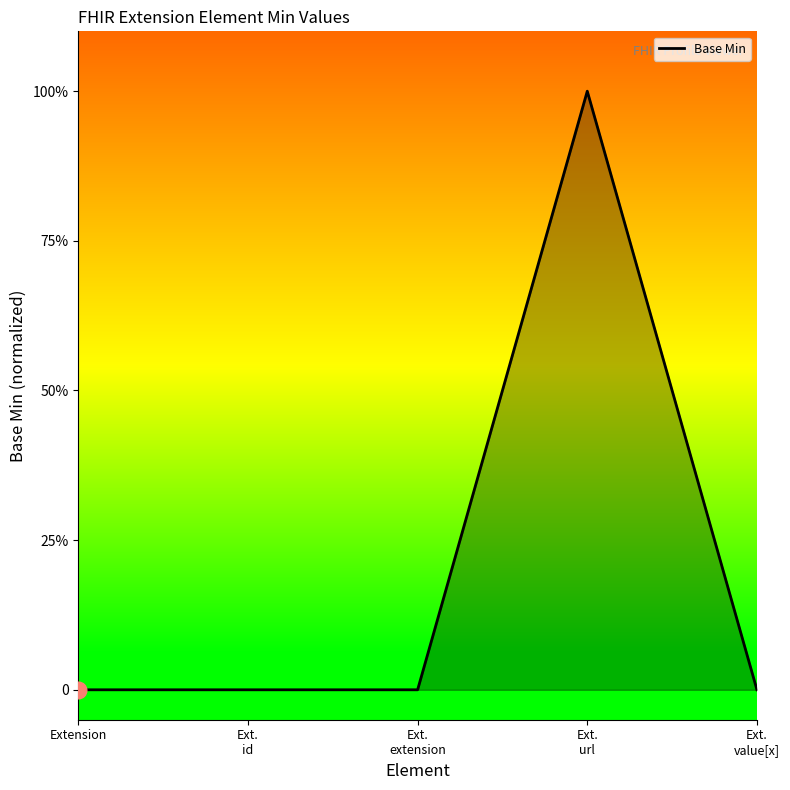

Does the chart display data point markers on the line(s)?

No